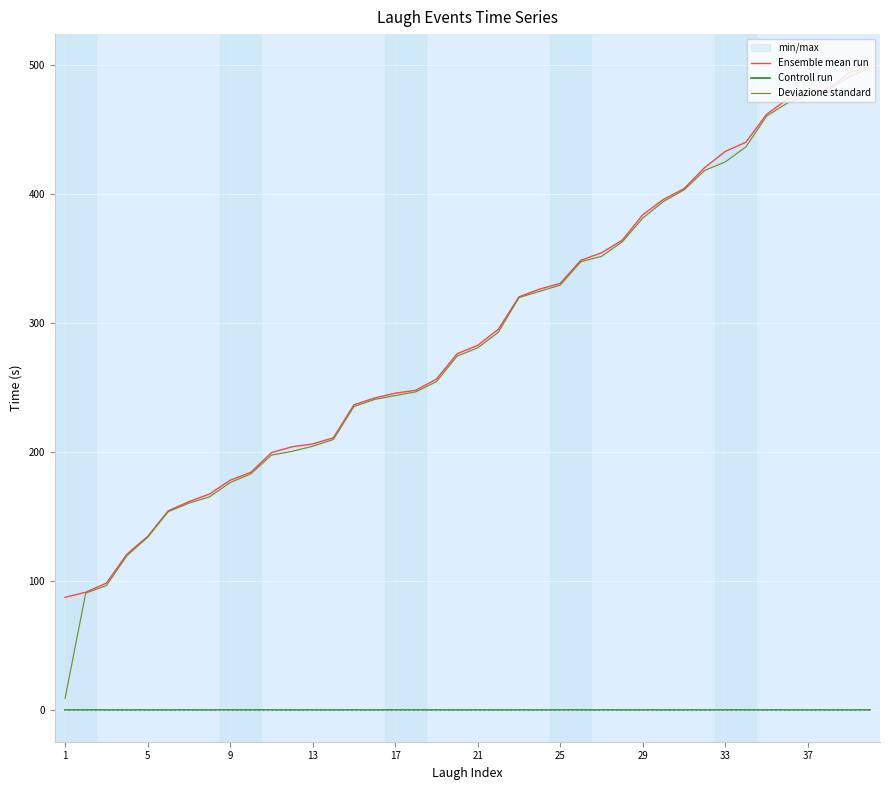

What is the difference between the maximum and minimum values in the Ensemble mean run series?

411.8